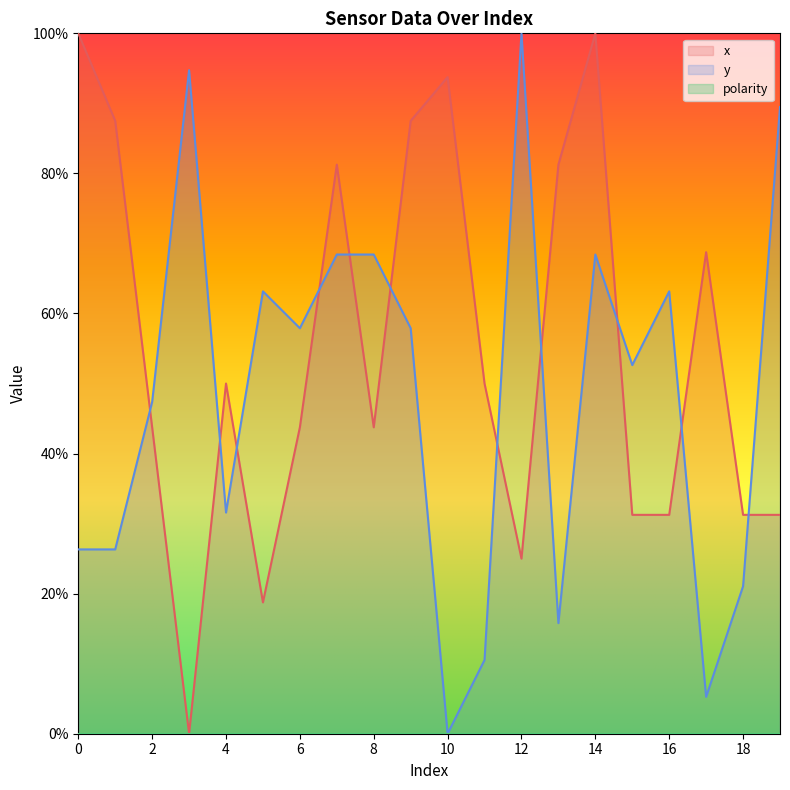

Is this an area chart (filled region under the line)?

No